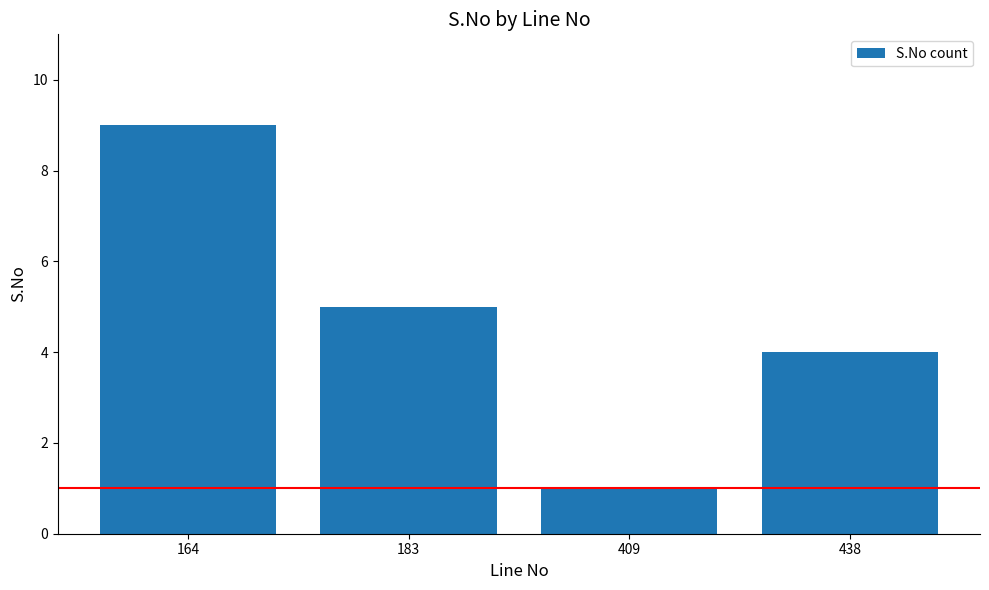

What is the value of the 1st bar from the left?

9